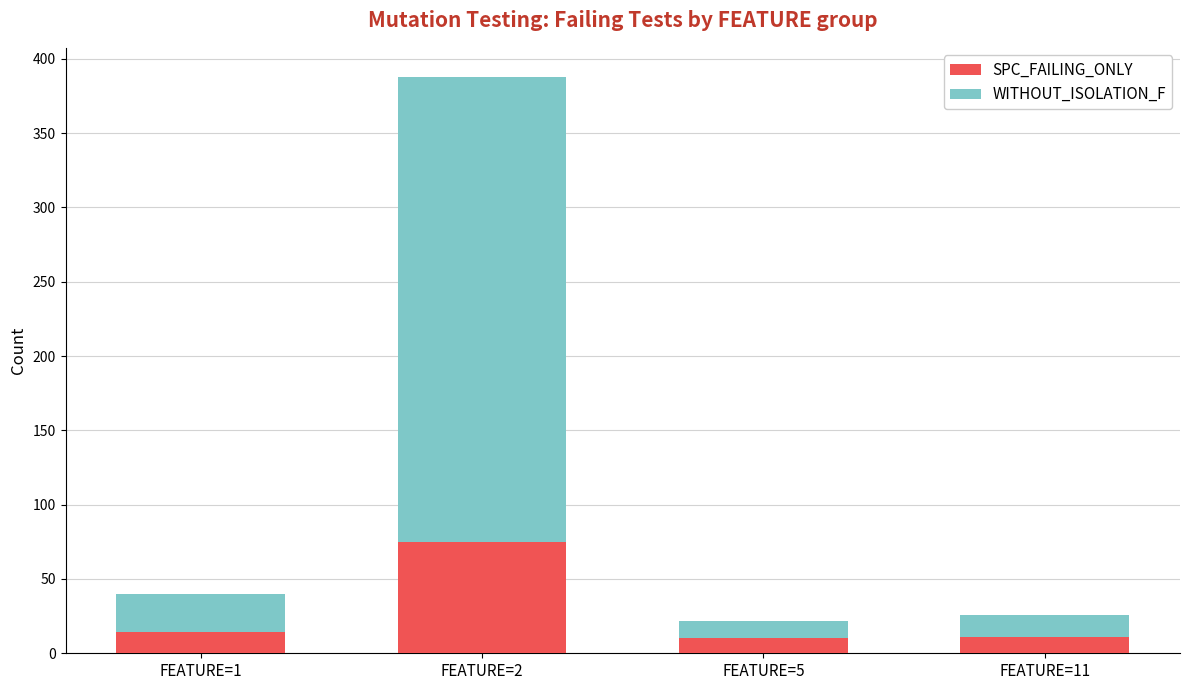

What is the difference between the maximum and minimum values in the SPC_FAILING_ONLY series?

65